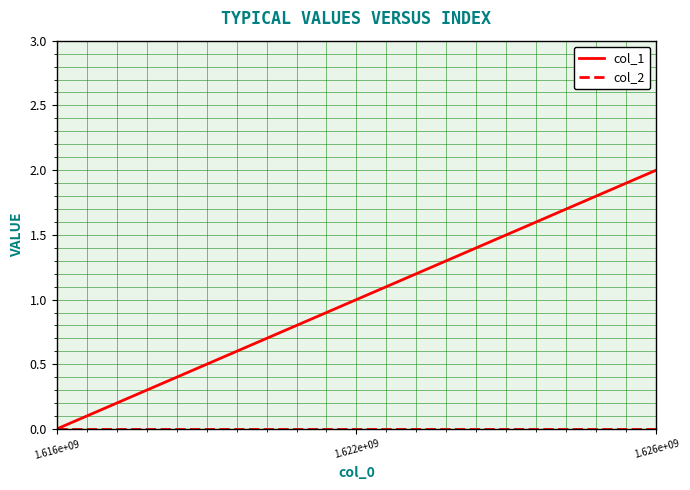

Which series has the widest spread of values?

col_1